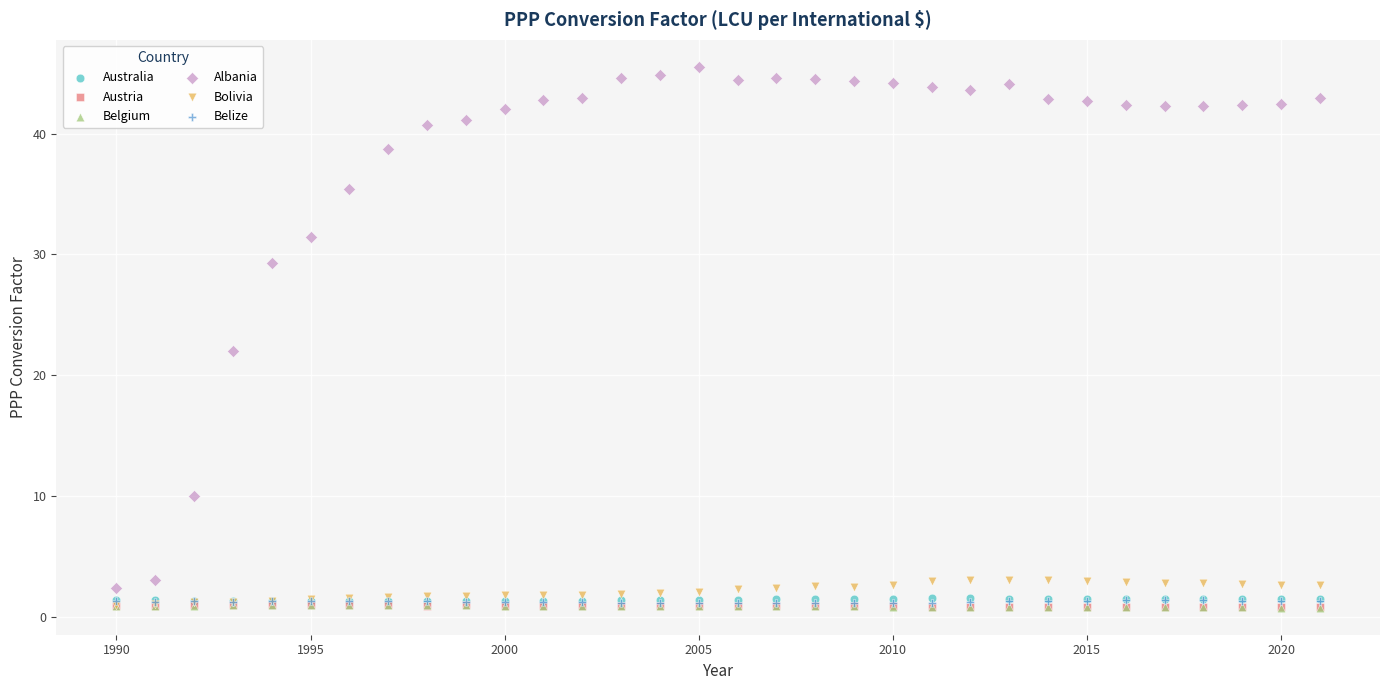

What are all the series names shown in the legend?

Australia, Austria, Belgium, Albania, Bolivia, Belize